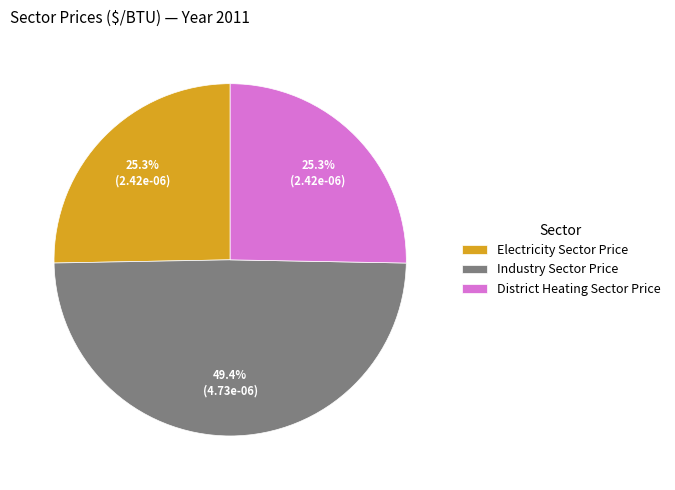

What is the largest slice in the pie chart?

Industry Sector Price